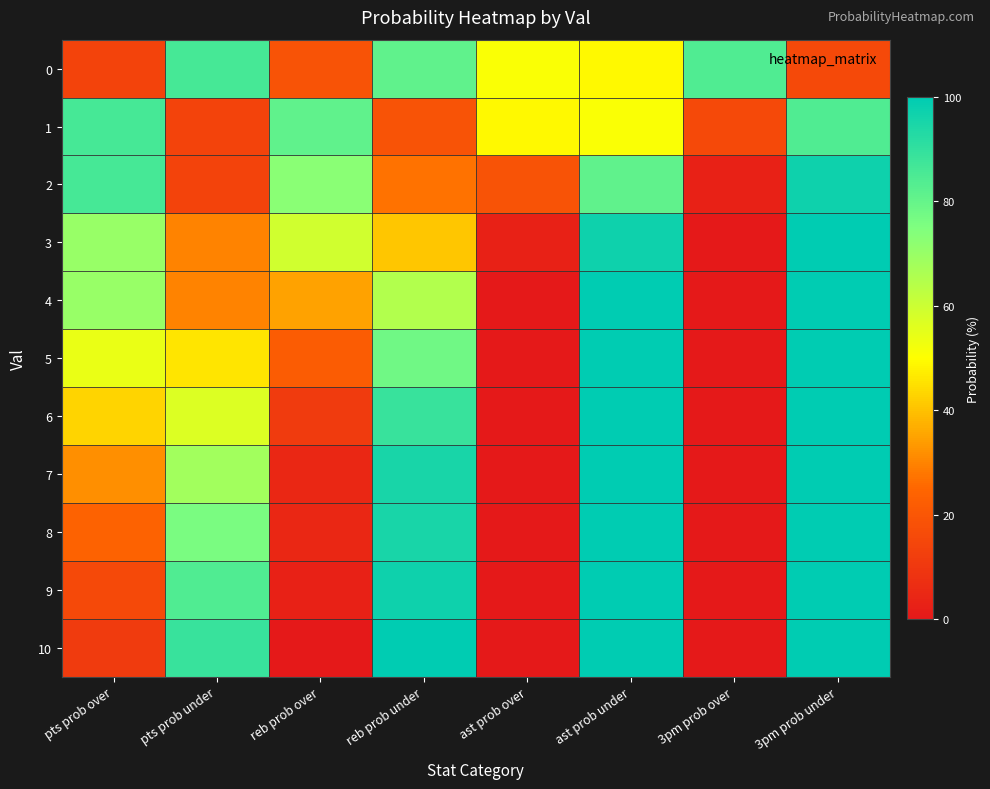

At which category is the sum across all series the highest?

3pm prob under